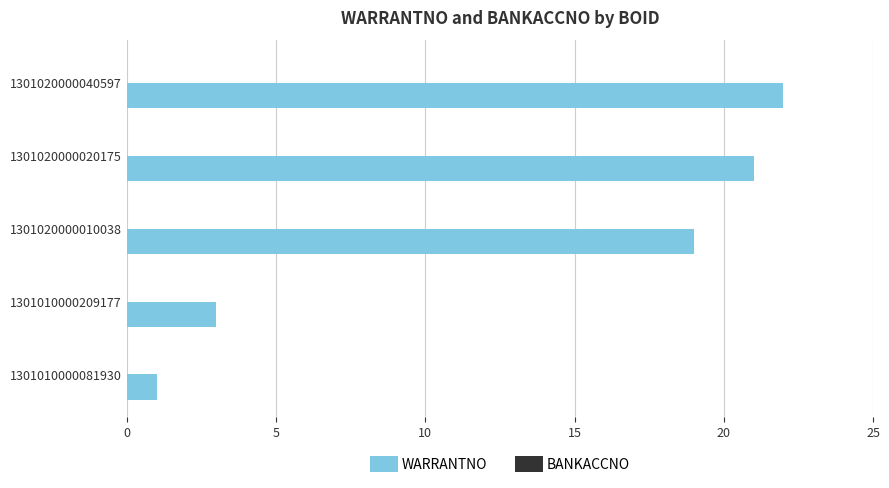

Read the value at 1301020000010038, to the nearest 5.

20